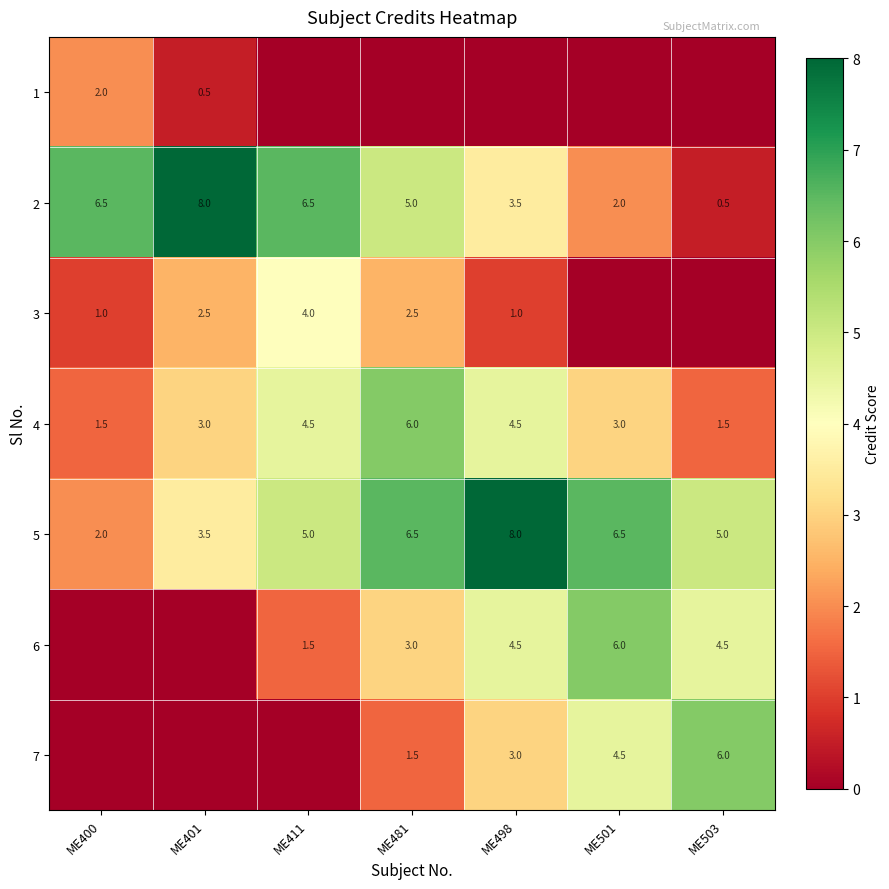

Which category has the lowest value in the 5 series?

ME400